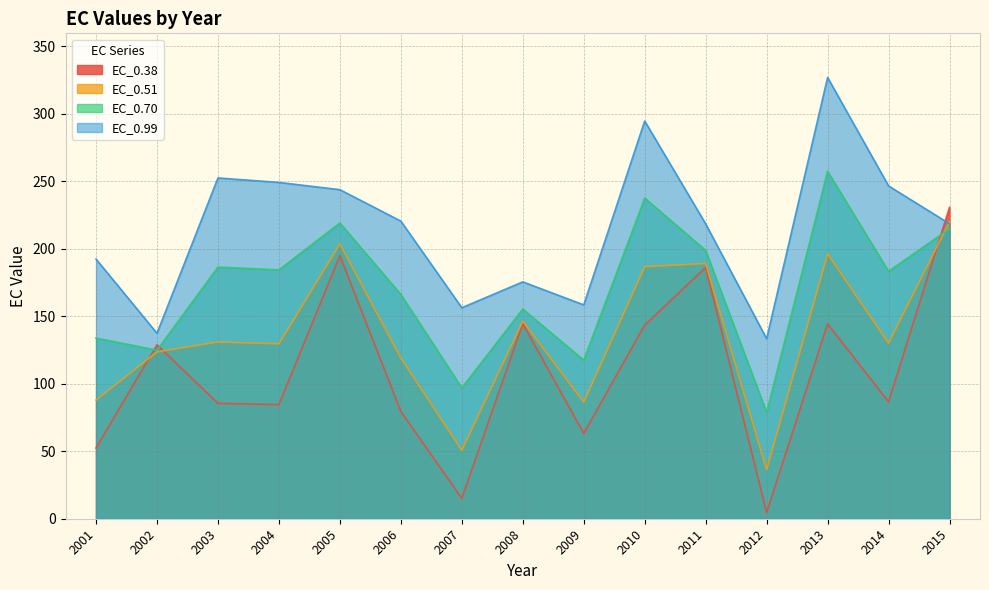

How many categories are shown in the chart?

15